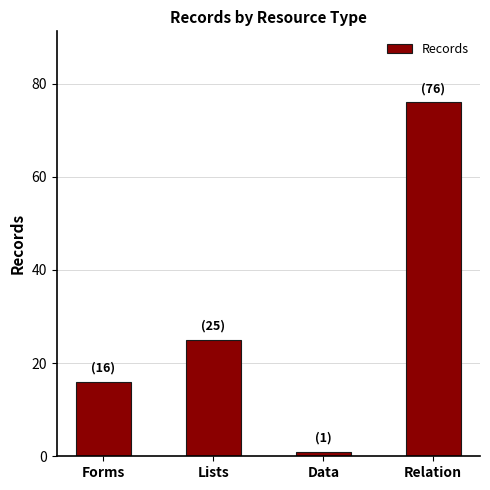

At which label is the value closest to 38?

Lists